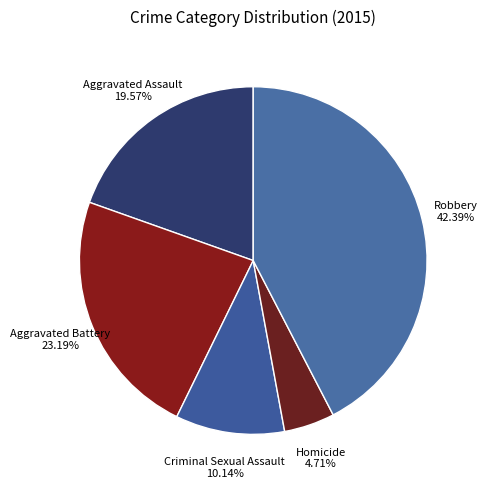

Rank the categories by value from lowest to highest.

Homicide, Criminal Sexual Assault, Aggravated Assault, Aggravated Battery, Robbery